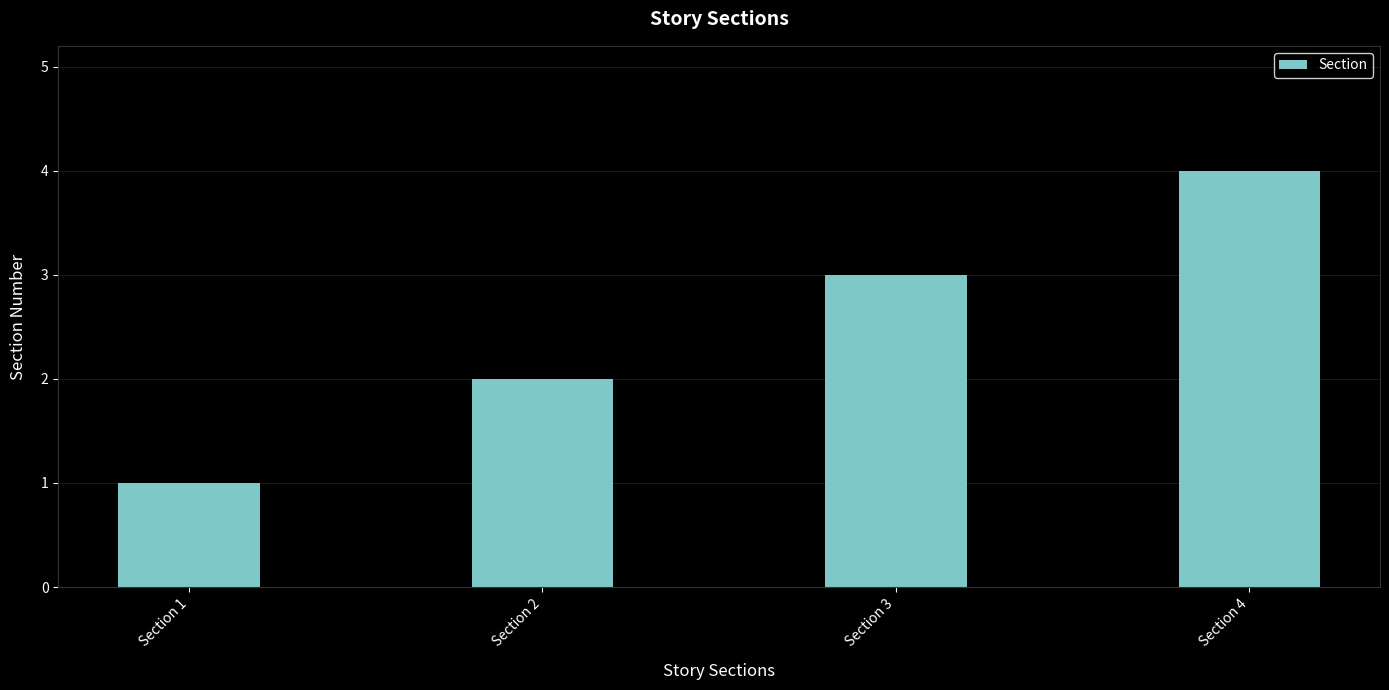

How many bars are there in total?

4